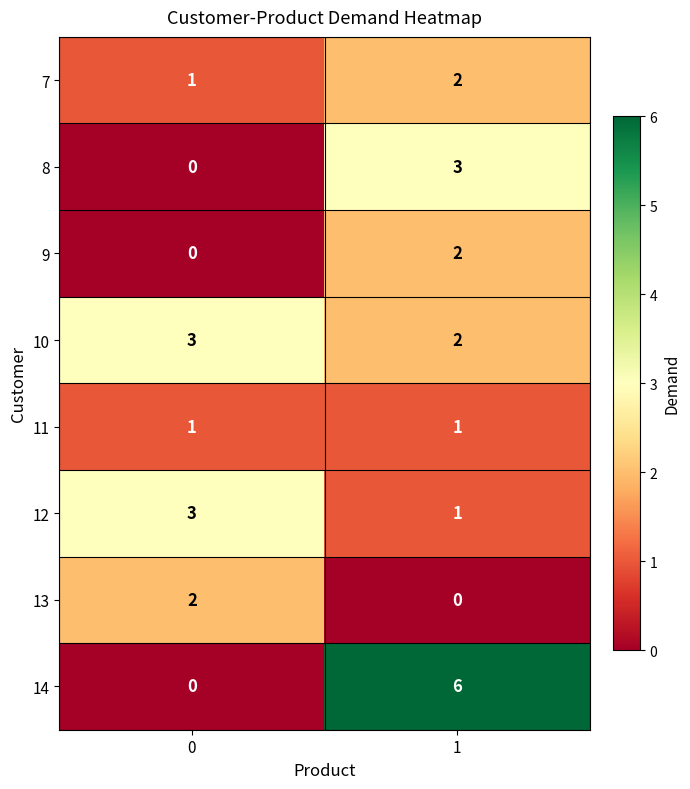

What is the total value across all series at 1?

17